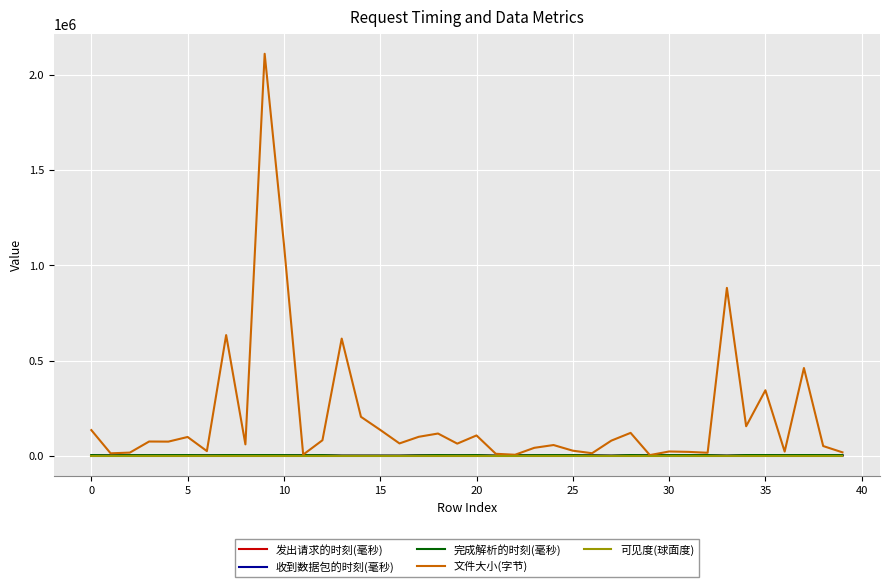

Which series has the widest spread of values?

文件大小(字节)